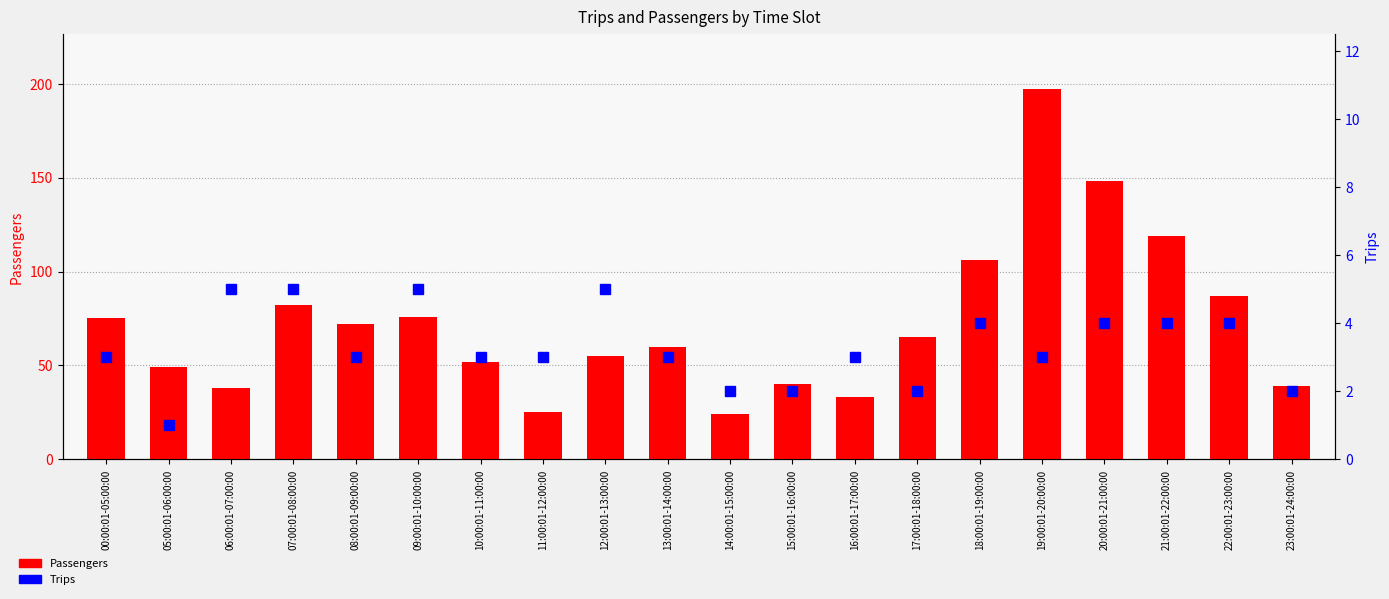

Rank the series by their average value, from lowest to highest.

Trips, Passengers